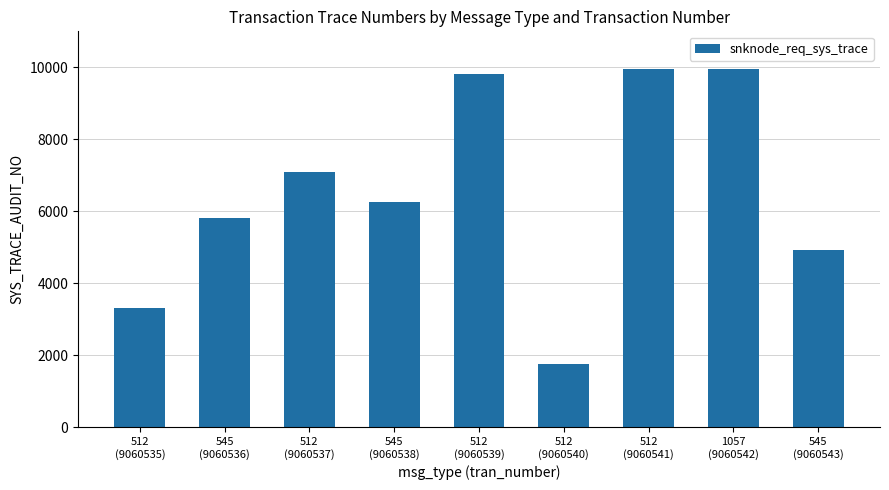

How many values are below 6246?

4